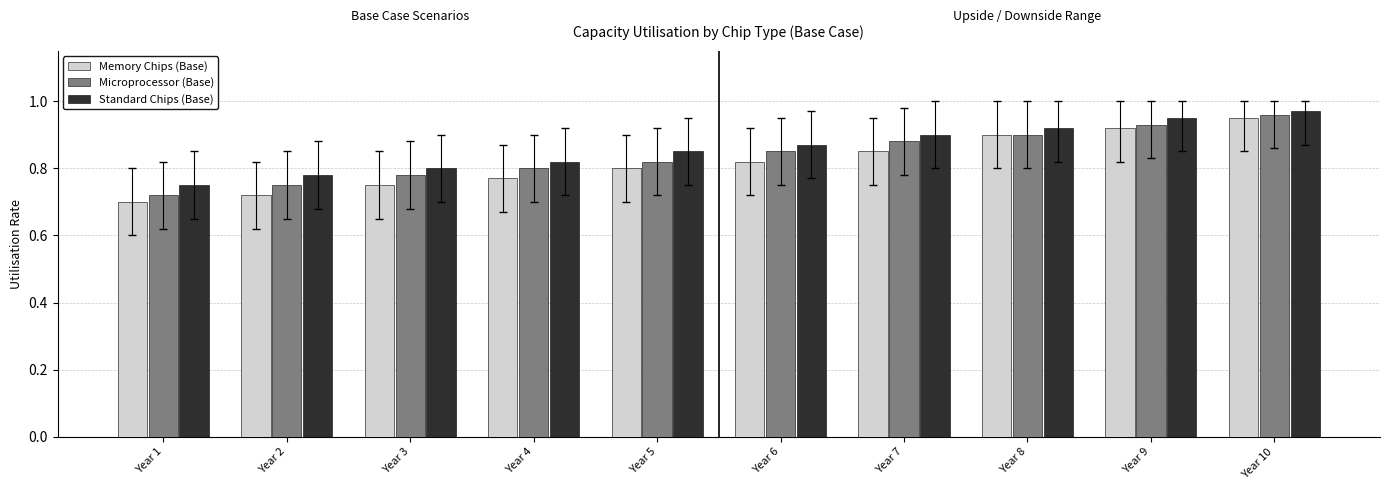

Which series changed the most between Year 8 and Year 10?

Microprocessor (Base)